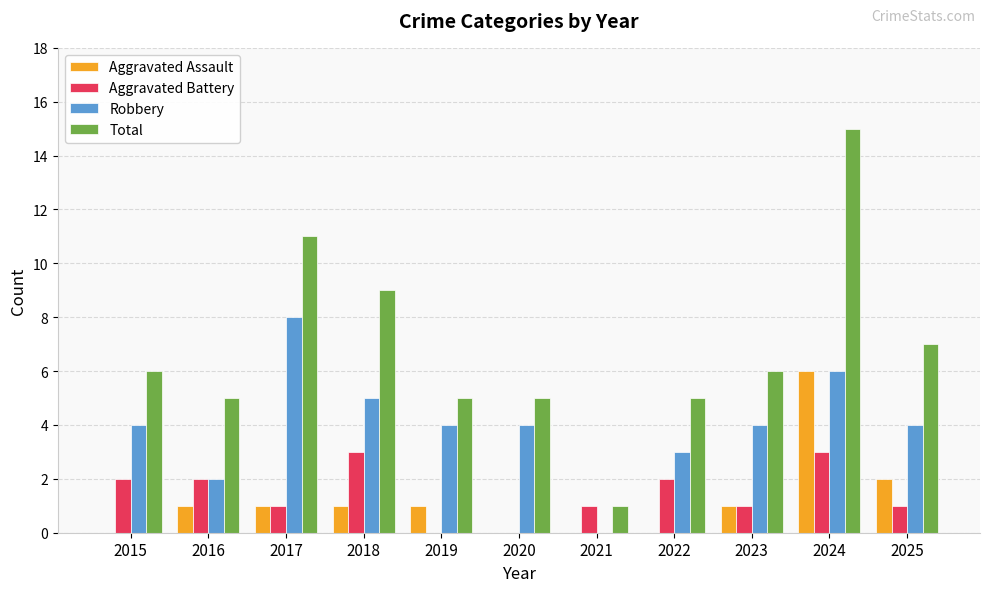

What is the sum of the Aggravated Assault values at 2018 and 2022?

1